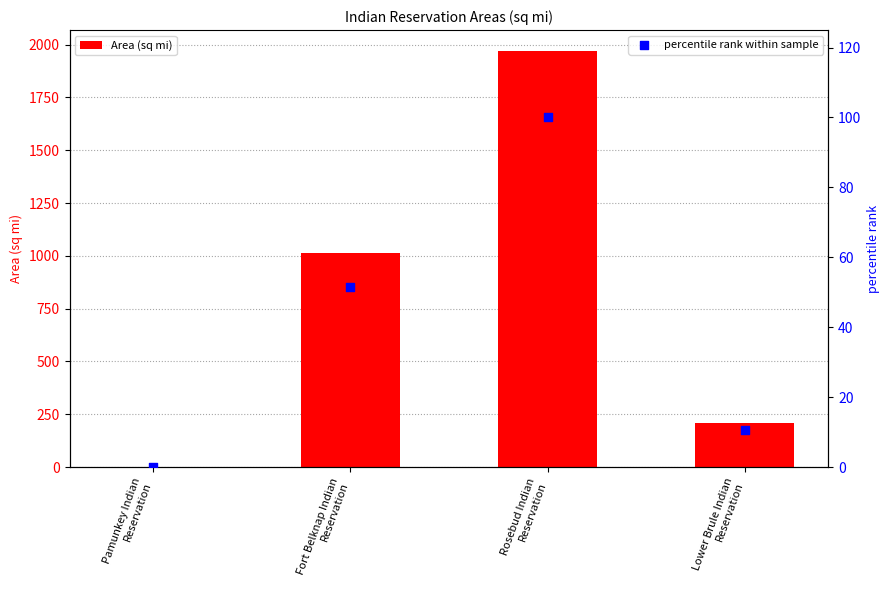

What are all the series names shown in the legend?

Area (sq mi), percentile rank within sample